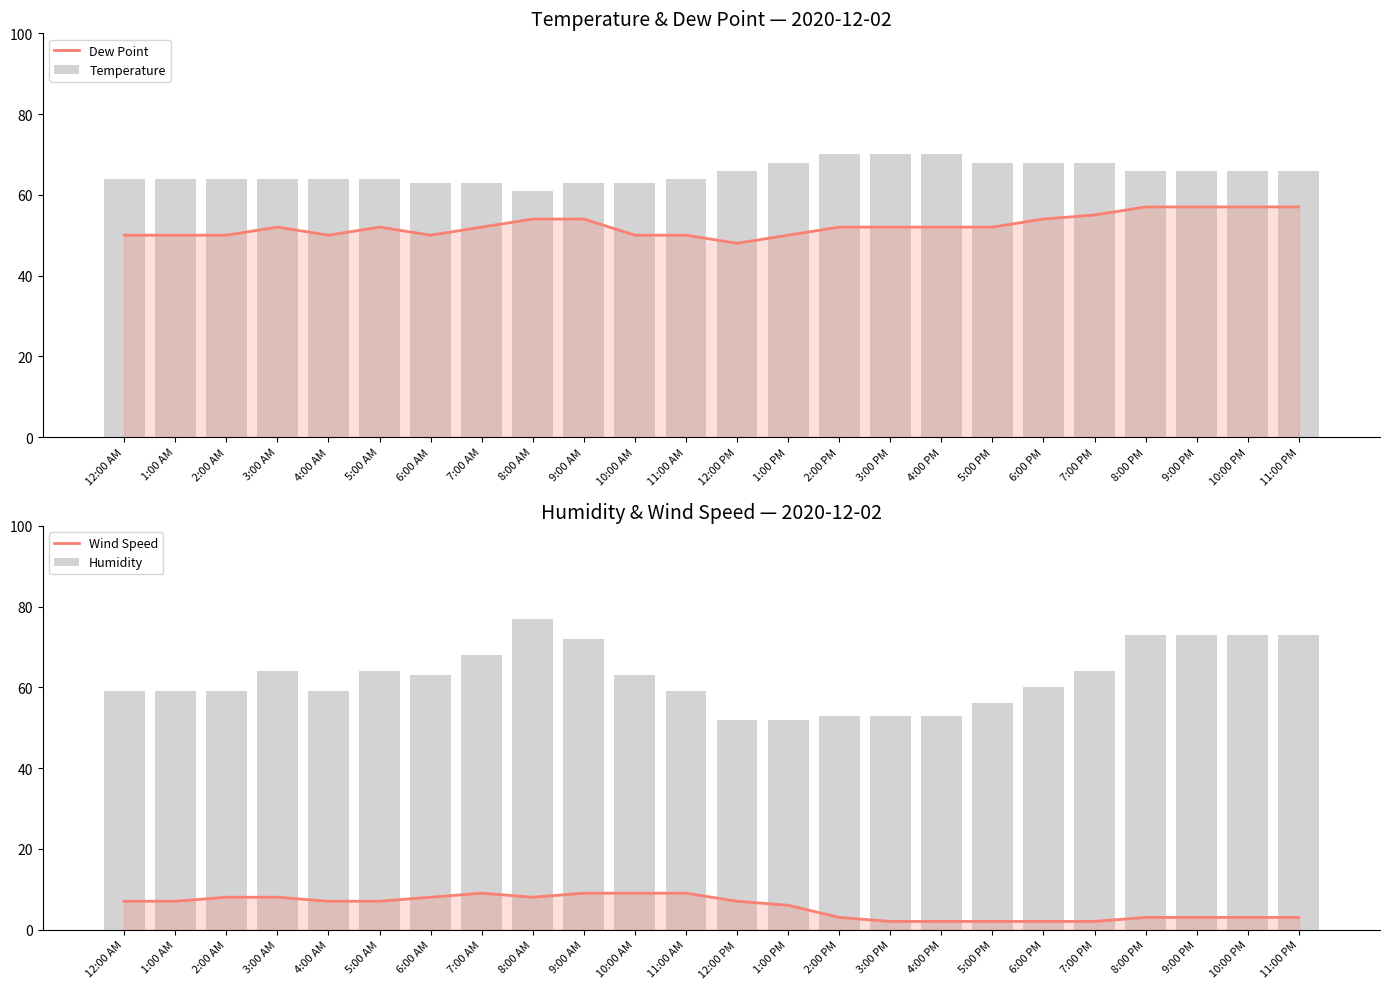

Read the Wind Speed value at 9:00 PM.

3